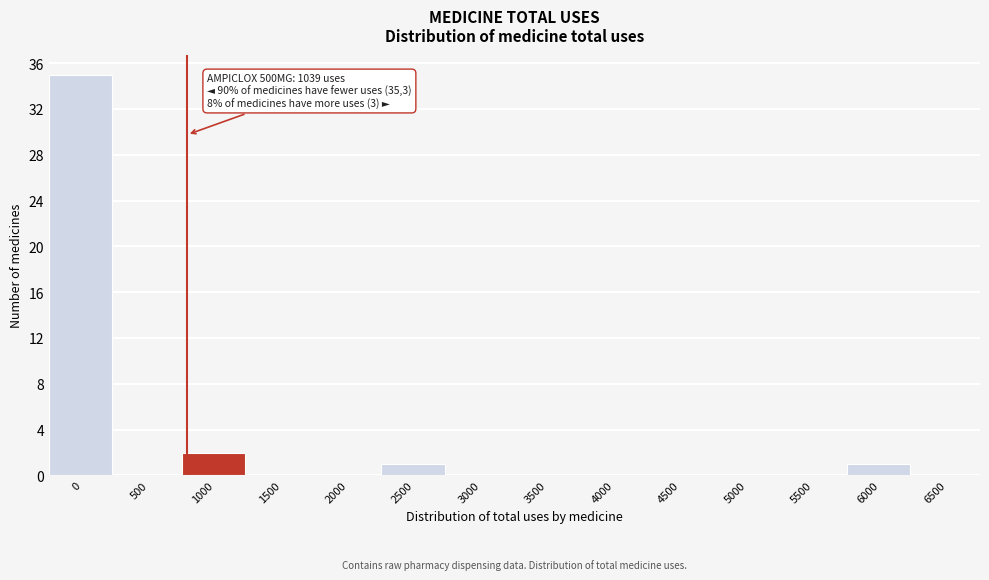

Reading left to right, extract all data points from this chart.

0=35	500=0	1000=2	1500=0	2000=0	2500=1	3000=0	3500=0	4000=0	4500=0	5000=0	5500=0	6000=1	6500=0